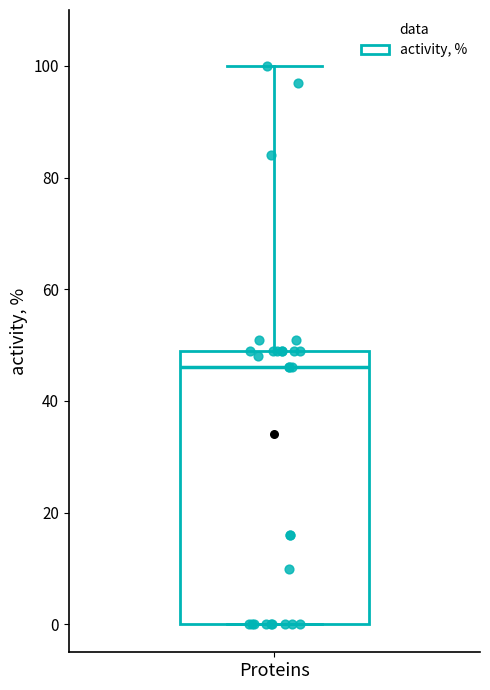

Read this box plot against the y-axis: the position of the median line, the range covered by the box, and the ends of both whiskers. The values are not printed on the chart, so give them approximately, as read against the axis.

median 46, box 0 to 50, whiskers 0 to 100